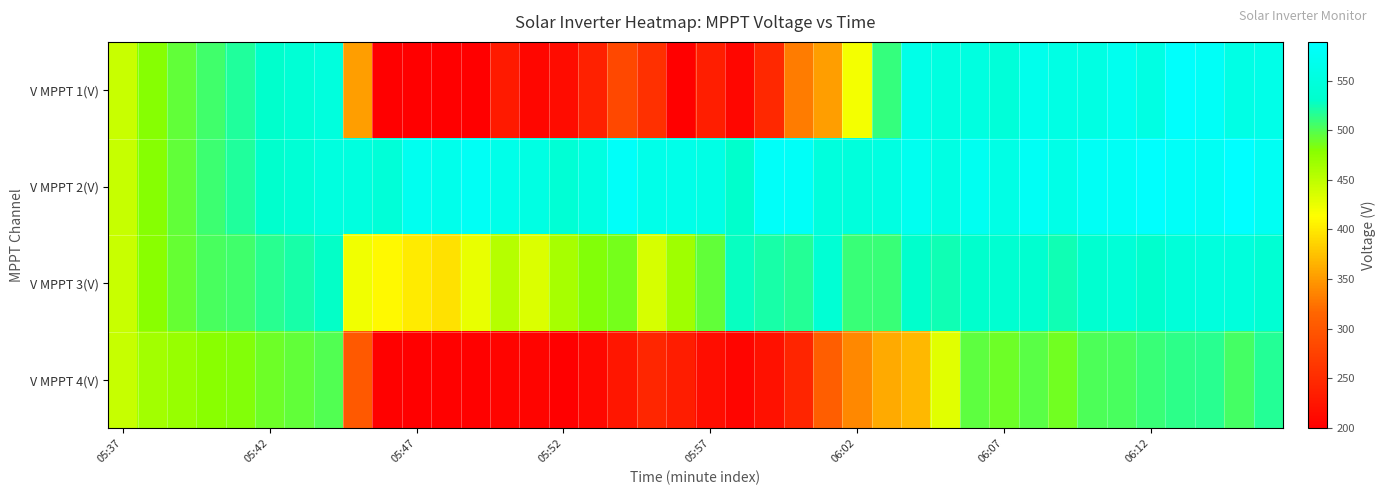

List the series in order of their overall mean, lowest first.

V MPPT 4(V), V MPPT 1(V), V MPPT 3(V), V MPPT 2(V)